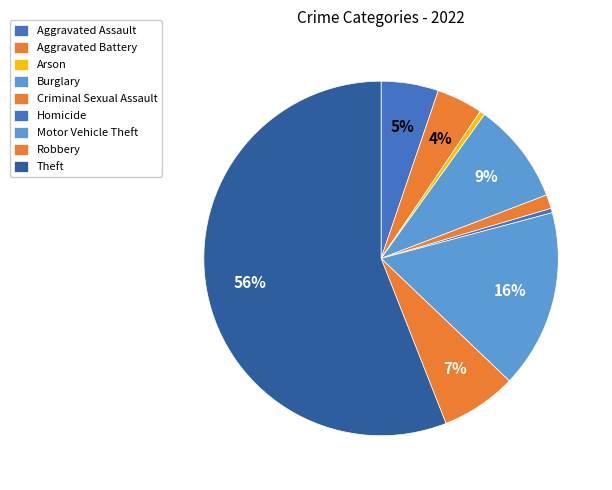

To the nearest percent, what is the combined percentage of Homicide and Motor Vehicle Theft?

17%